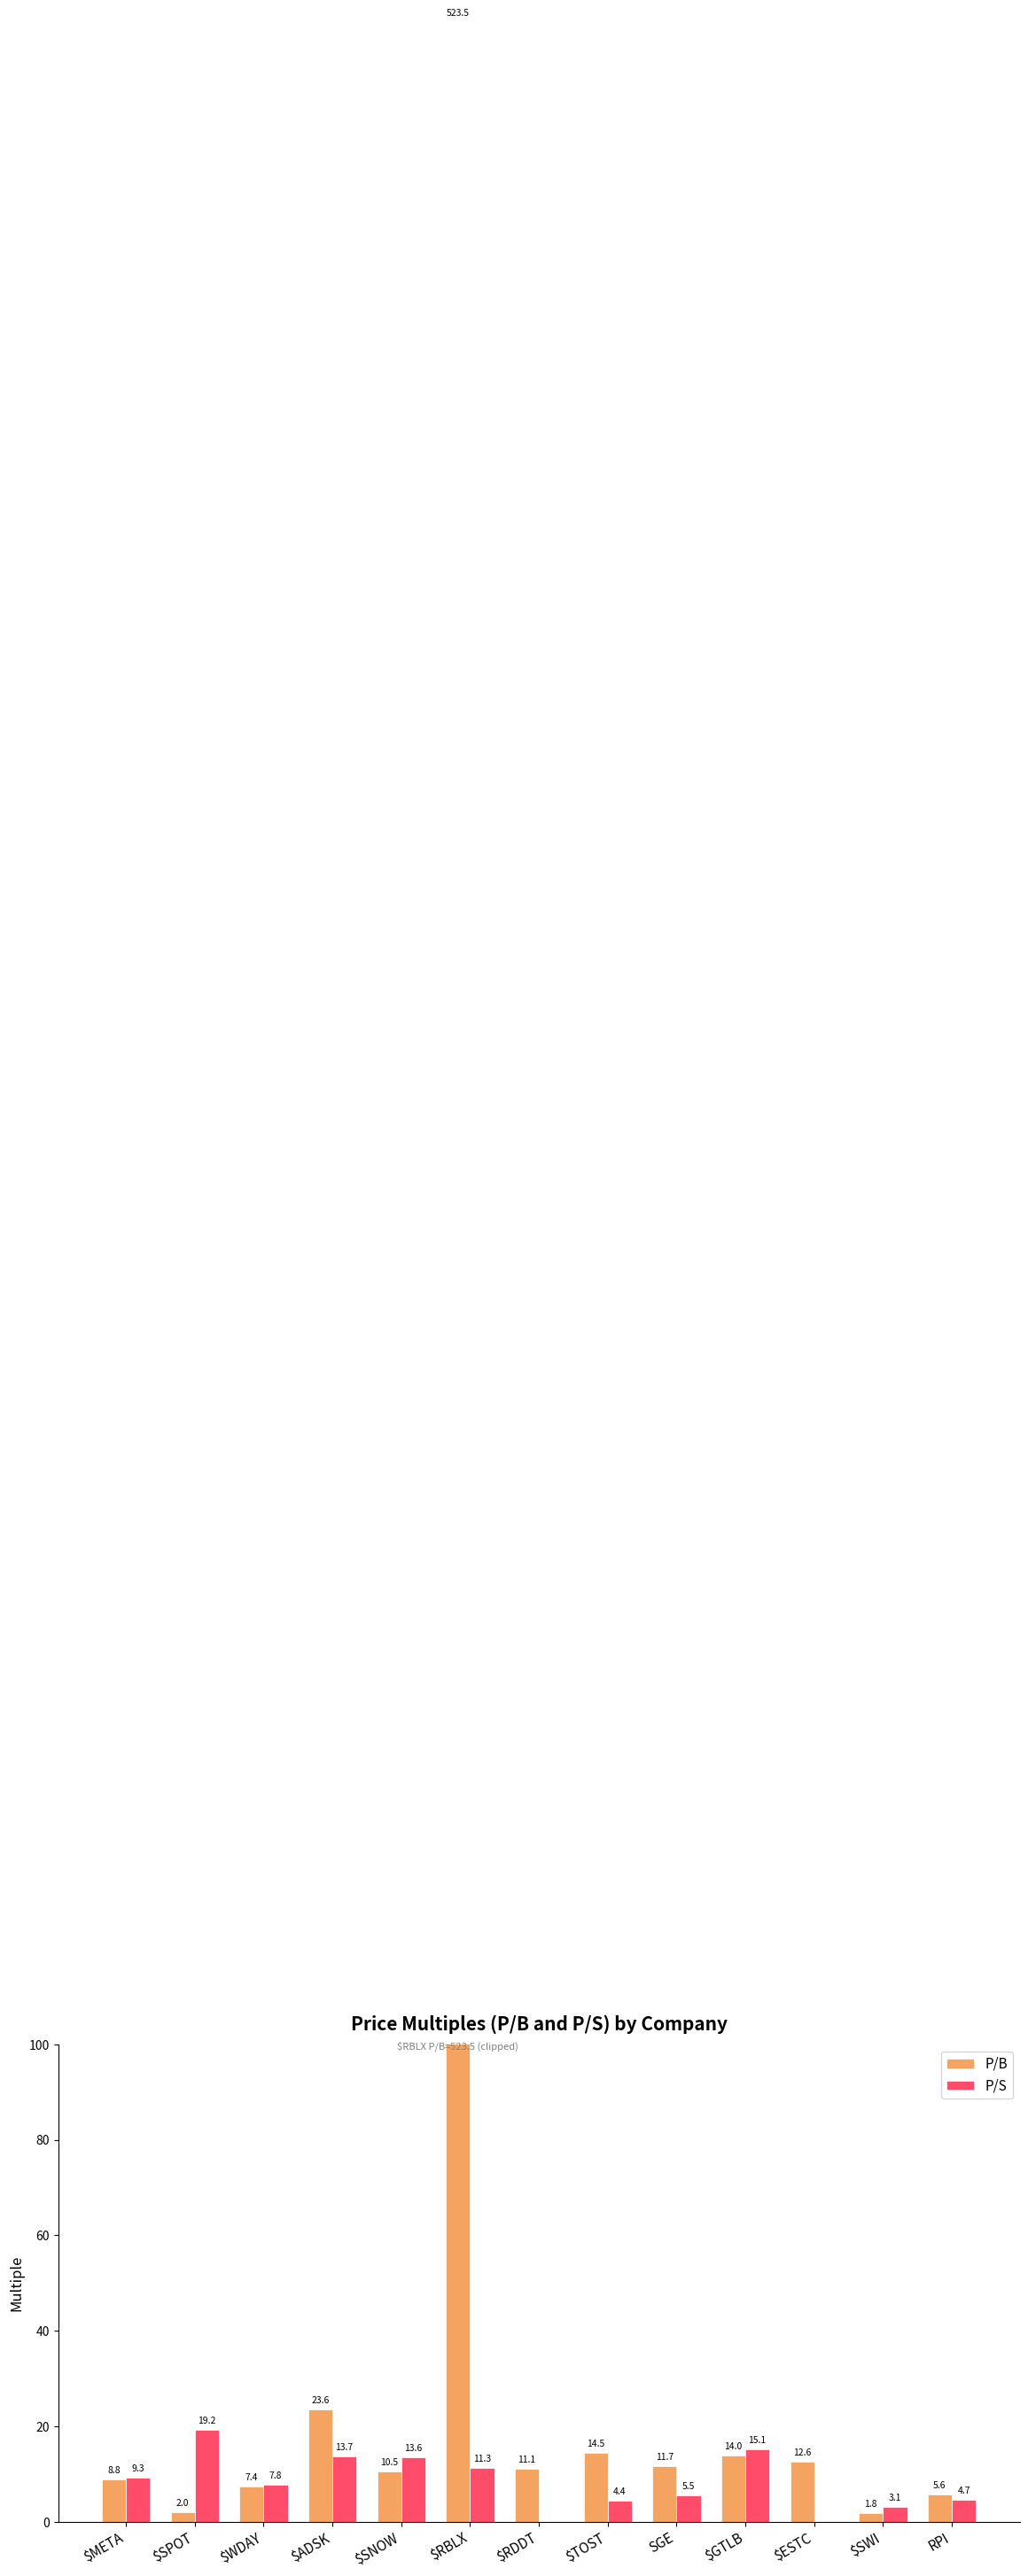

What is the sum of the P/S values at $RBLX and $TOST?

15.7